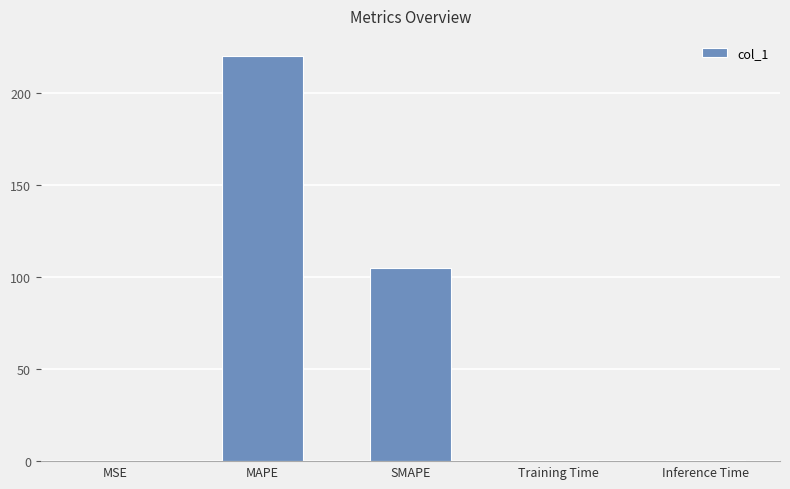

What is the difference between the values at MAPE and MSE?

220.0